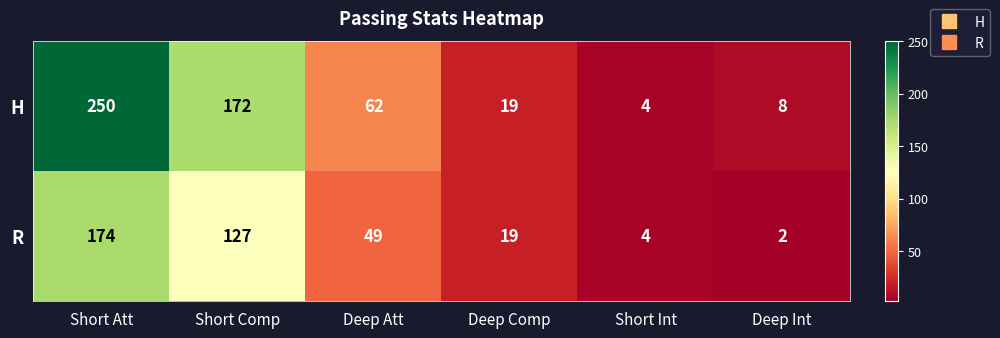

What is the total value across all series at Deep Comp?

38